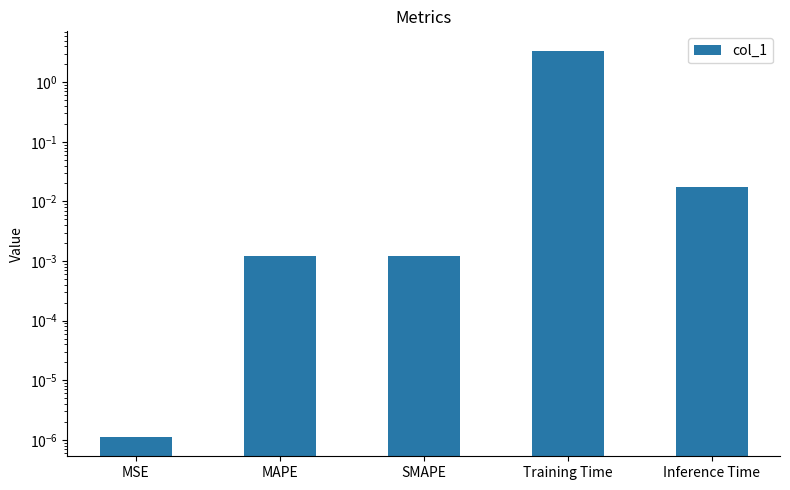

At which label is the value closest to 1?

Inference Time